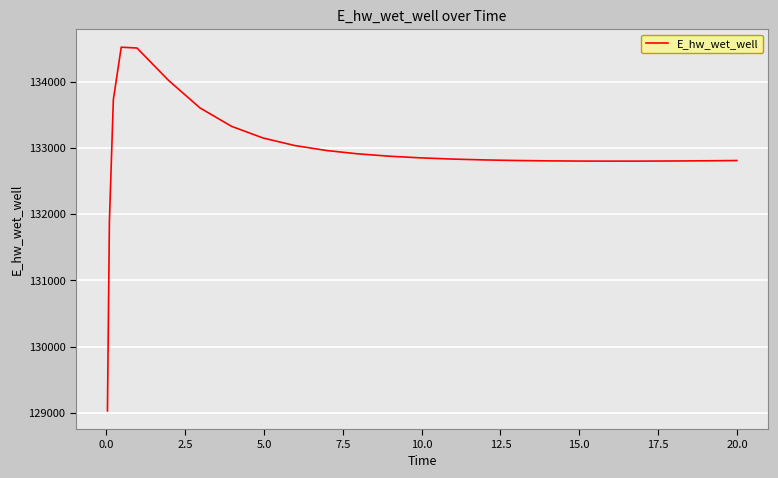

How many categories are shown in the chart?

25